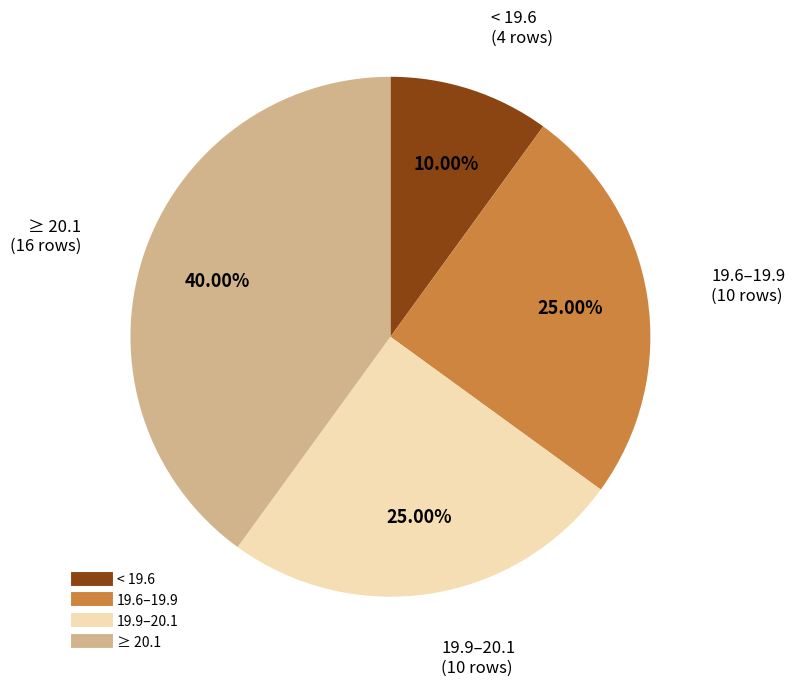

Is there any slice that represents more than half of the pie?

No